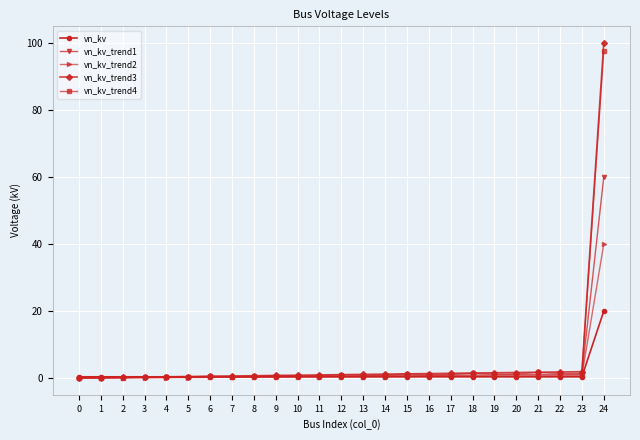

What is the difference between the highest and lowest values at 15?

0.9